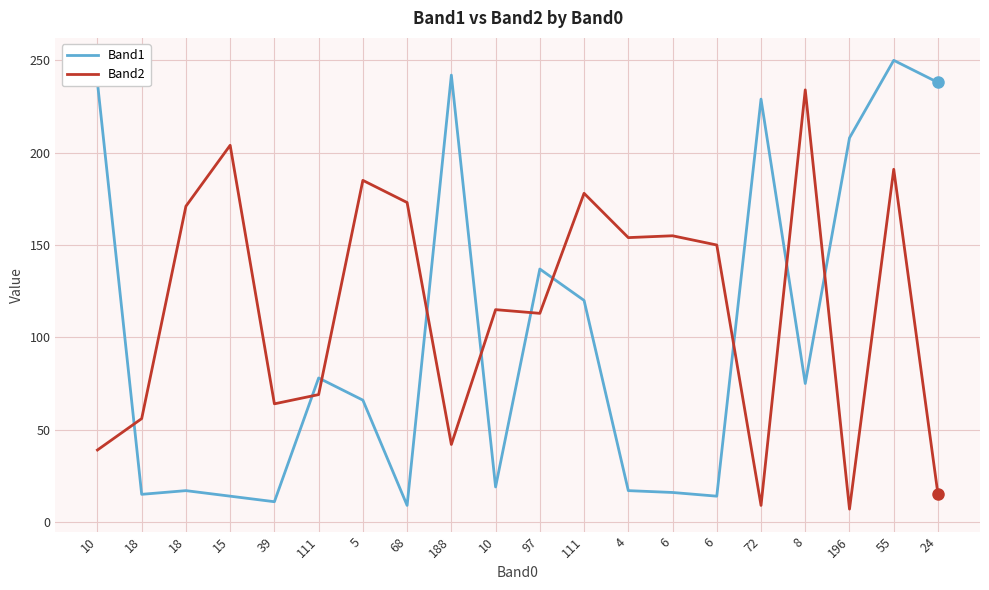

Where do Band2 and Band1 first cross each other?

10 and 18